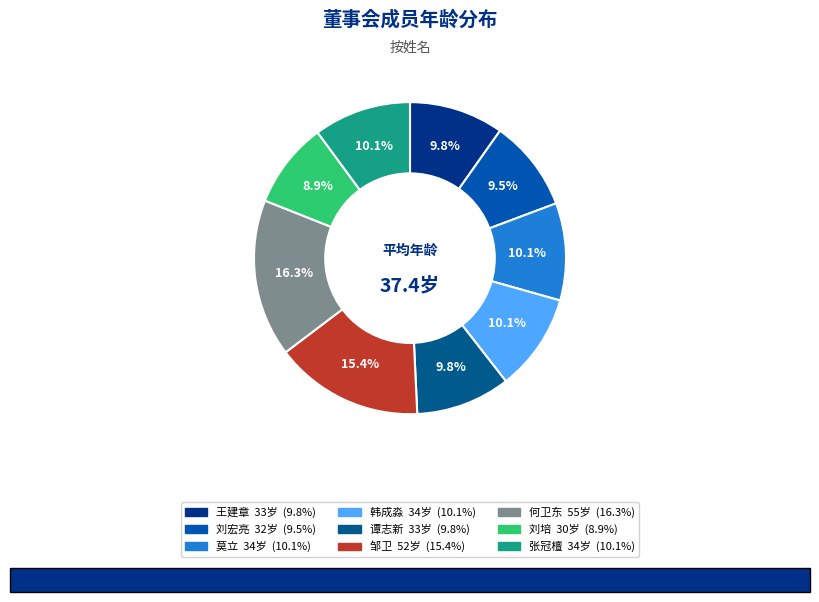

Does 邹卫 account for over 50% of the chart?

No